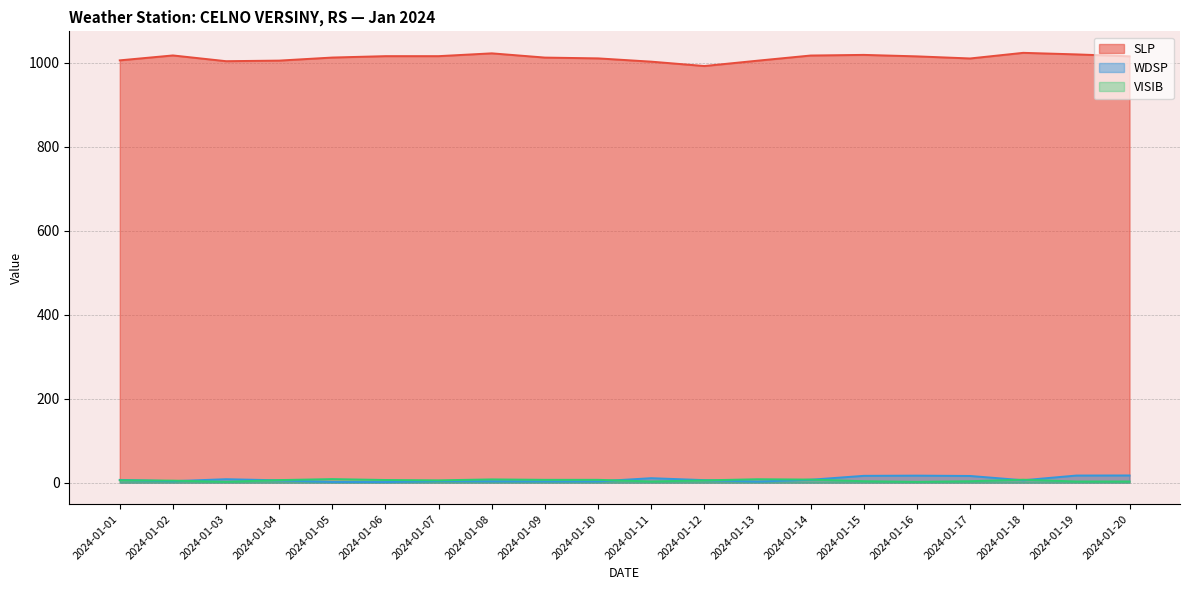

The WDSP series shows 1.9 at 2024-01-10. True or false?

False